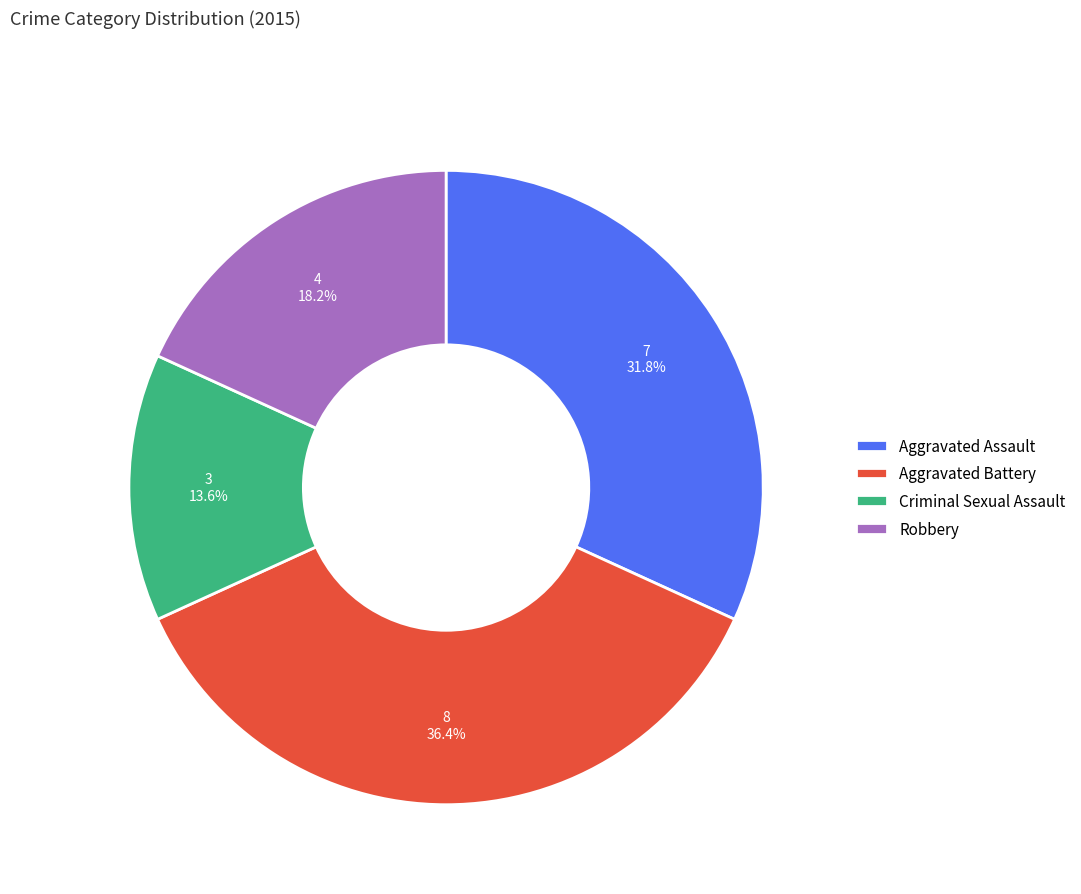

Rank the categories by value from highest to lowest.

Aggravated Battery, Aggravated Assault, Robbery, Criminal Sexual Assault